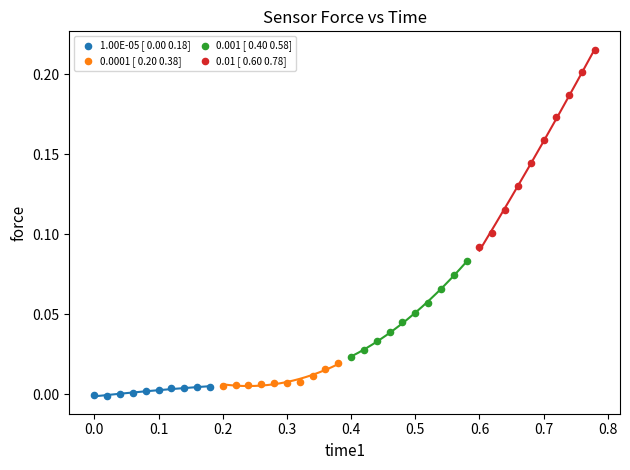

Which series has the largest Y range (max minus min)?

0.01 [ 0.60 0.78]